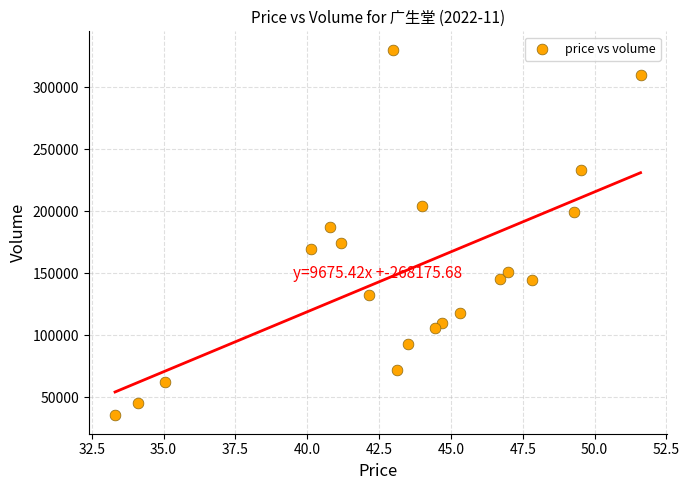

What Y value in the scatter plot is closest to 182800?

187389